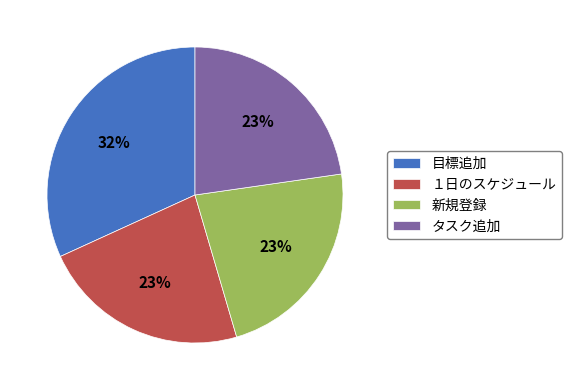

How many slices are in this pie chart?

4